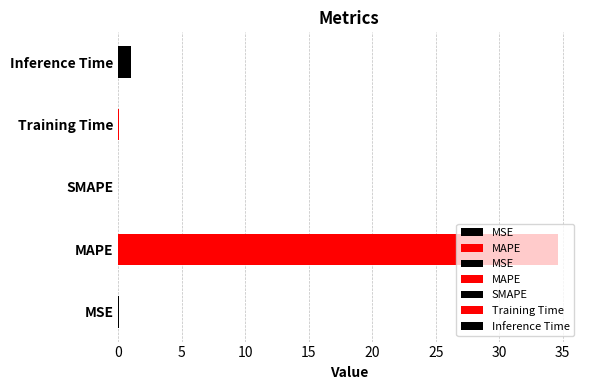

List the labels in order of value, smallest first.

SMAPE, MSE, Training Time, Inference Time, MAPE